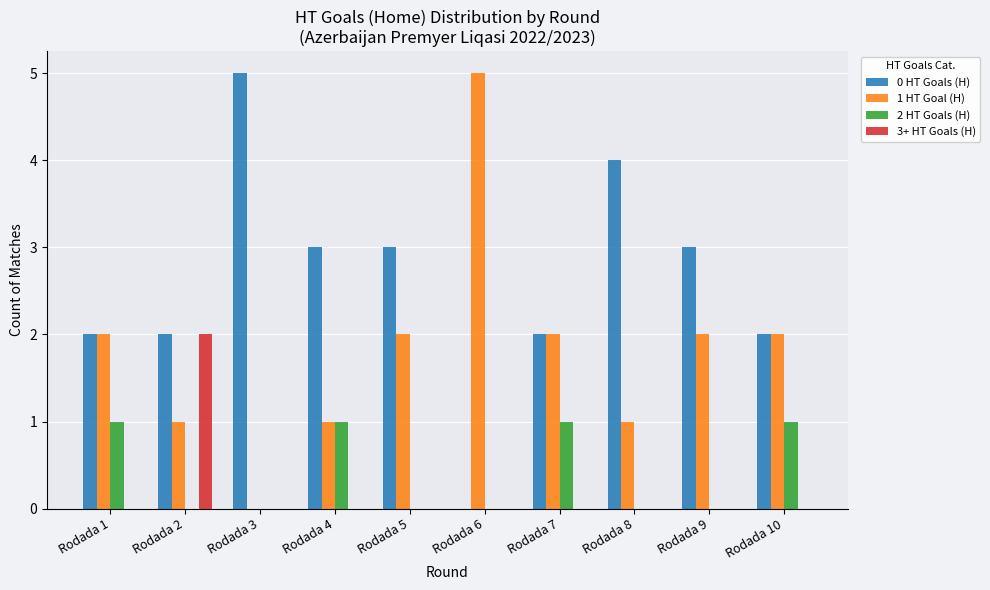

What is the total value across all series at Rodada 8?

5